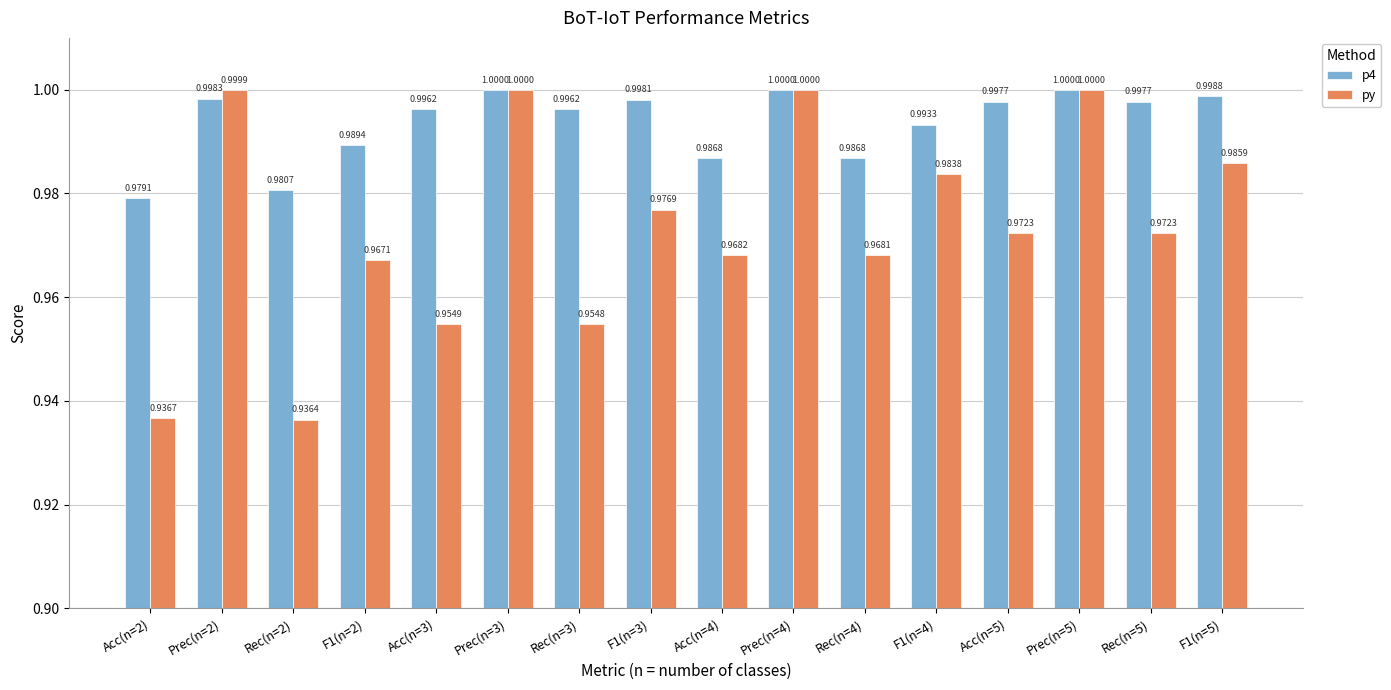

What is the value of the py bar at the 12th from the left?

1.0